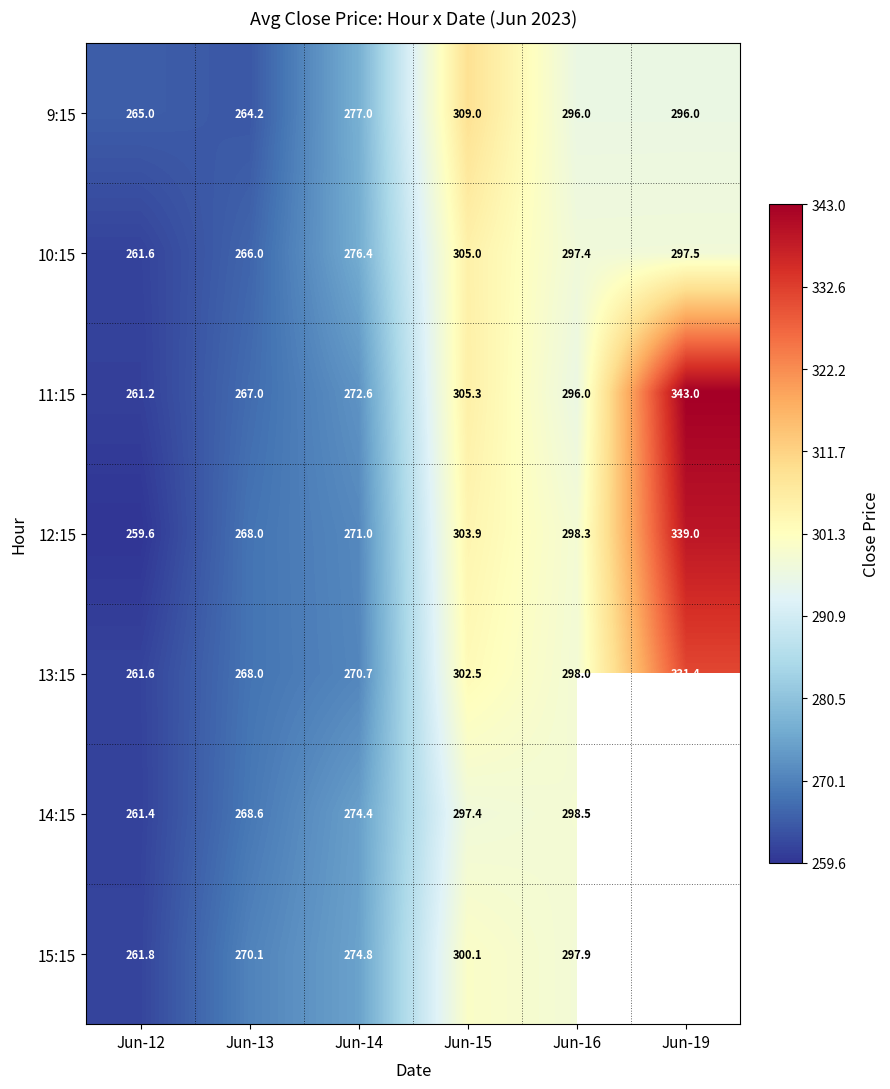

At which label does 9:15 first exceed 296?

Jun-15